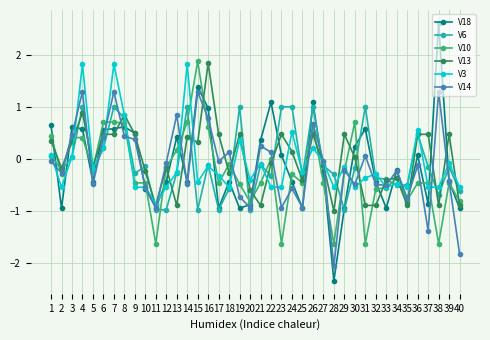

What is the maximum value shown in the chart?

2.6